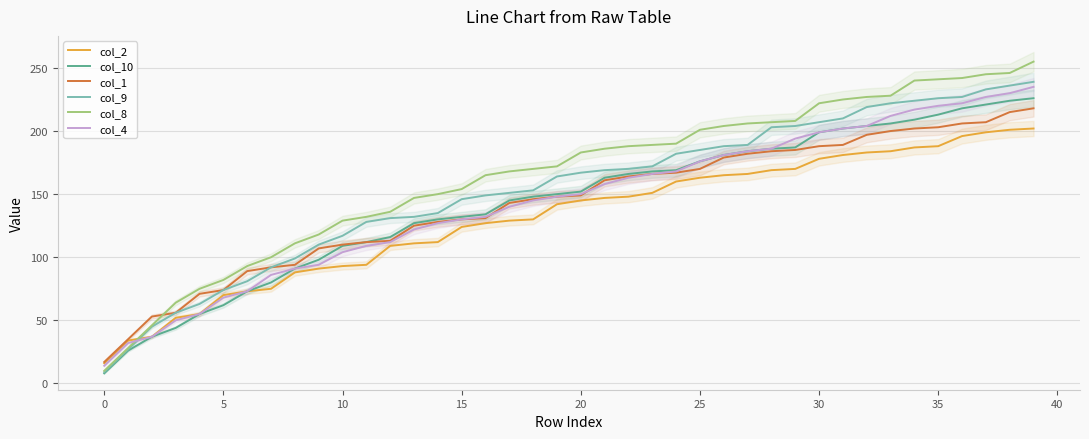

Between 37 and 31, which is larger?

37